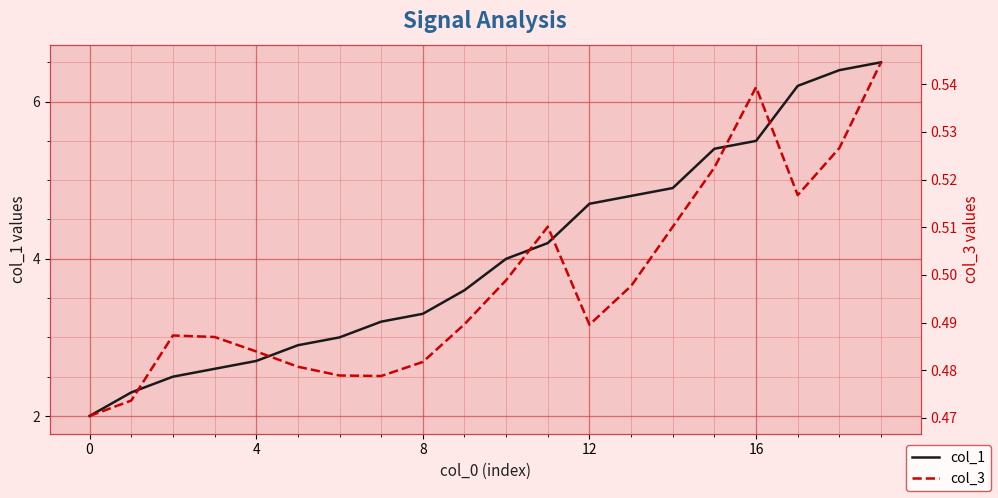

True or false: col_3 and col_1 intersect in this chart.

False